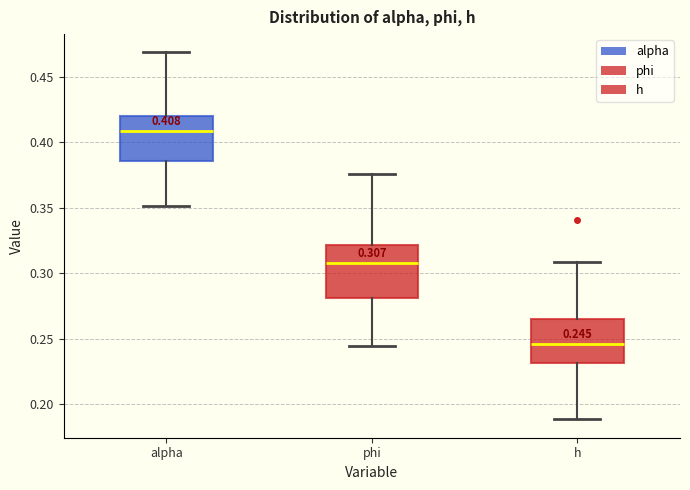

Which box has the lowest median line?

h